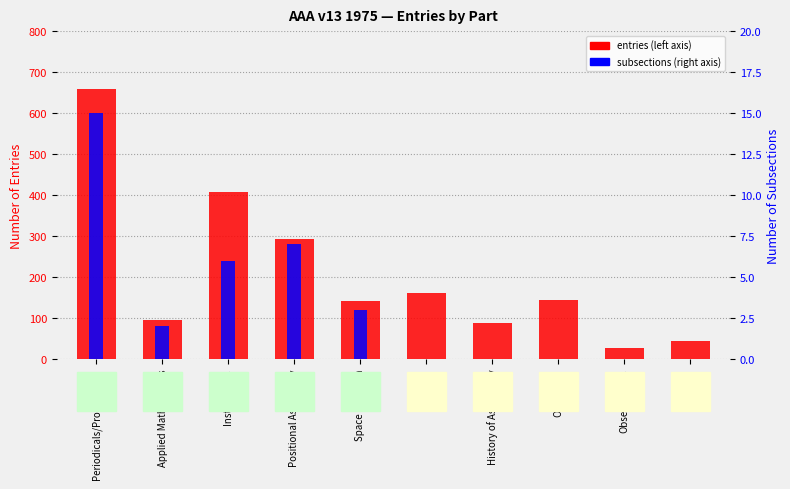

At which category is the sum across all series the highest?

Periodicals/Proceedings